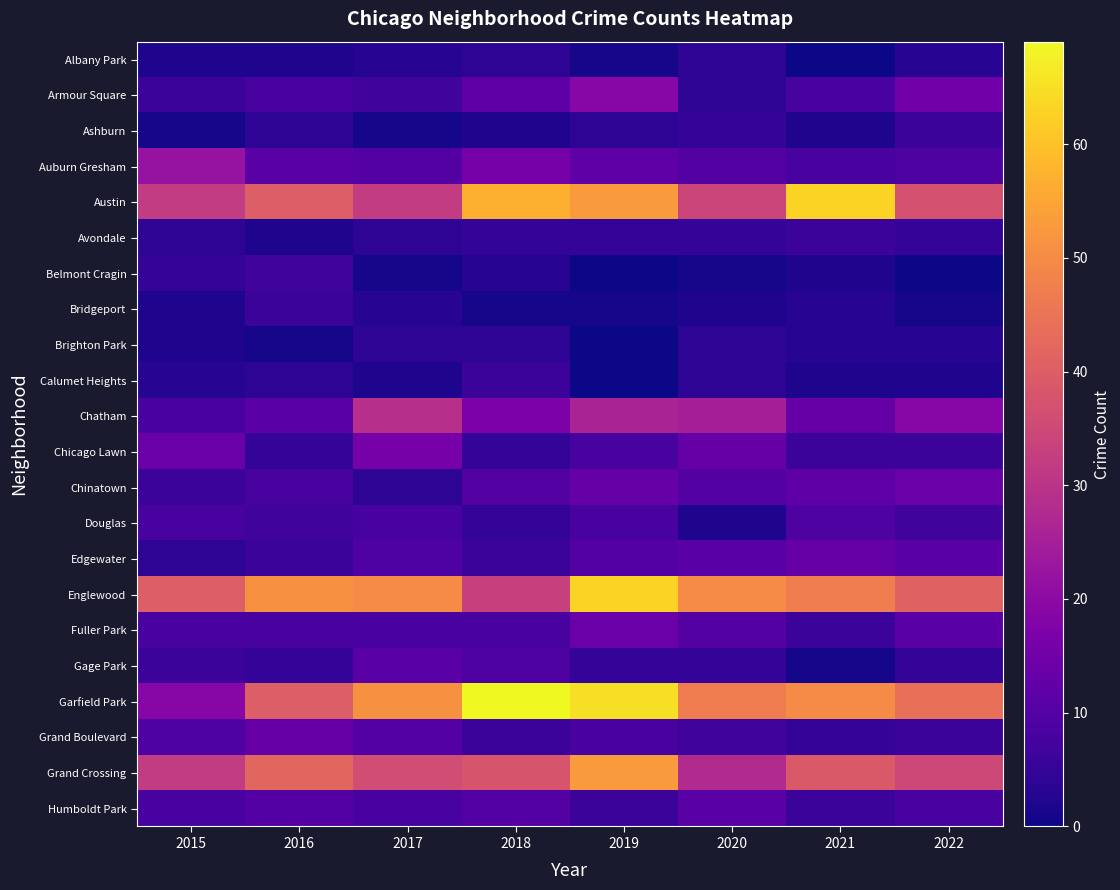

Rank the categories by Armour Square value from lowest to highest.

2020, 2015, 2017, 2016, 2021, 2018, 2022, 2019